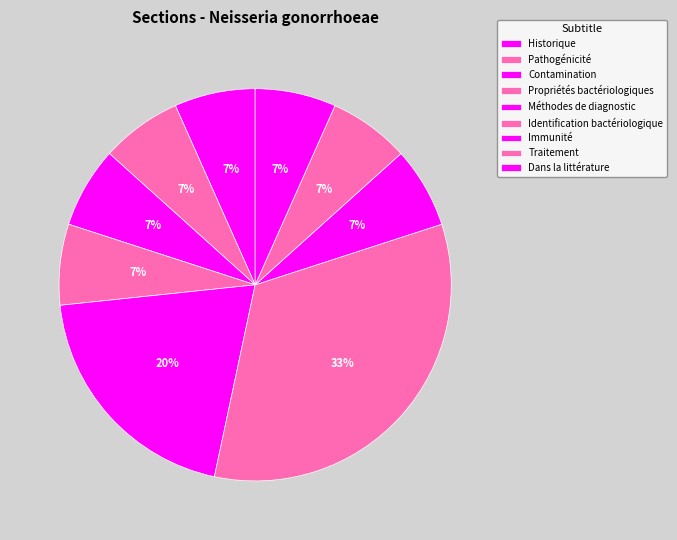

Count the number of slices in the pie.

9